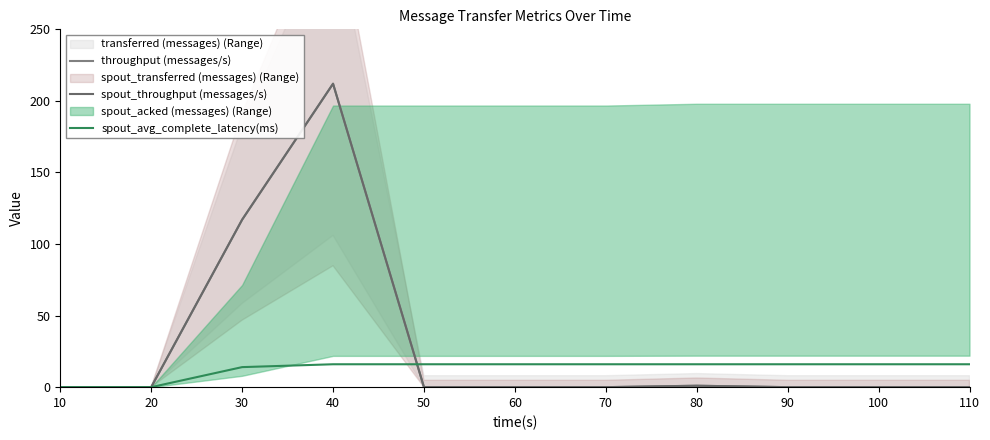

Is it true that throughput (messages/s) equals 0 at 60?

True